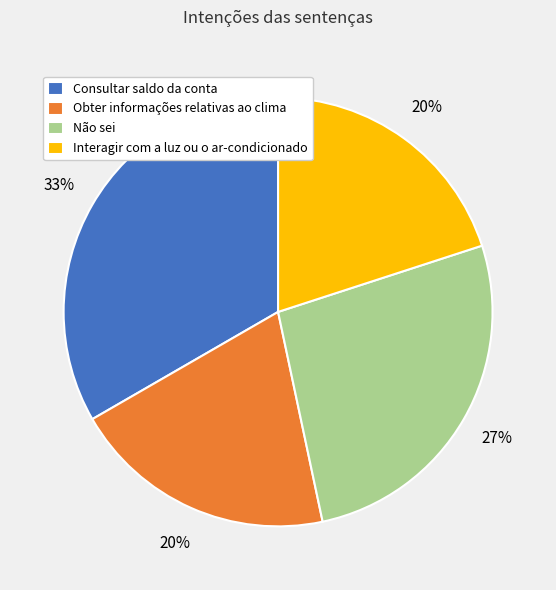

What is the largest slice in the pie chart?

Consultar saldo da conta